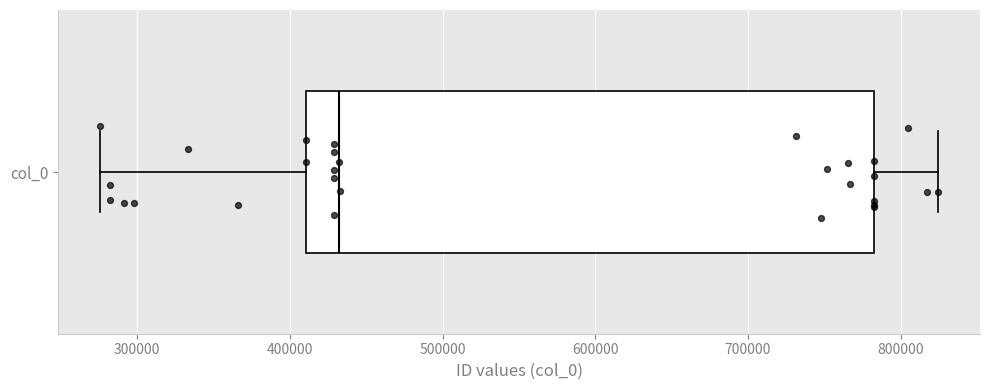

Transcribe this box plot: give where the median line is, the range the box spans, and where the two whiskers end, as read against the x-axis. The values are not printed on the chart, so give them approximately, as read against the axis.

median 430000, box 410000 to 780000, whiskers 280000 to 820000